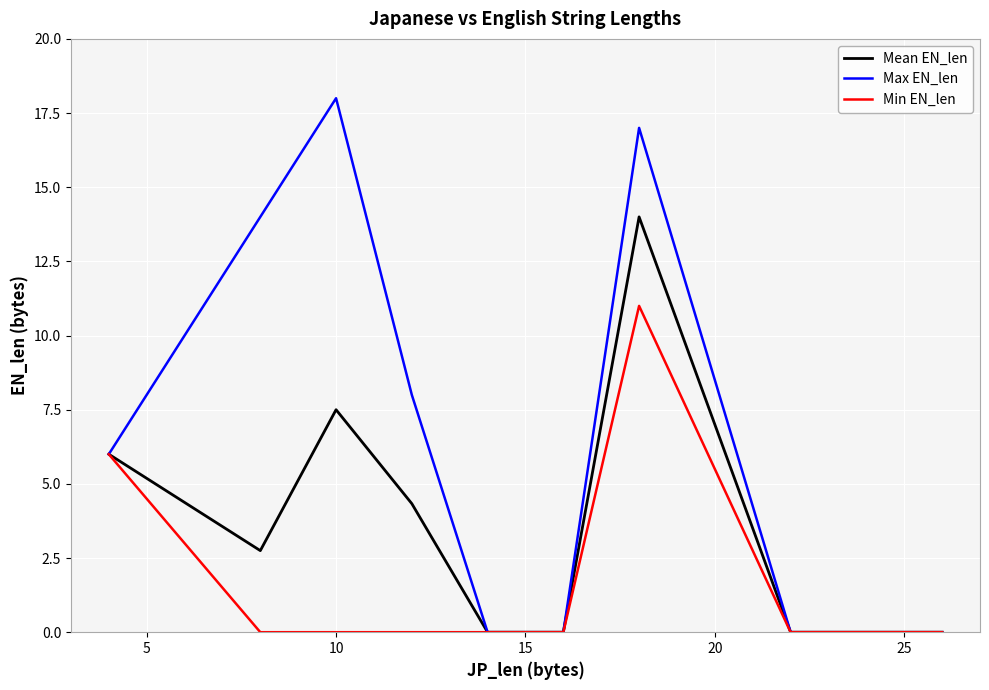

Which series has the widest spread of values?

Max EN_len